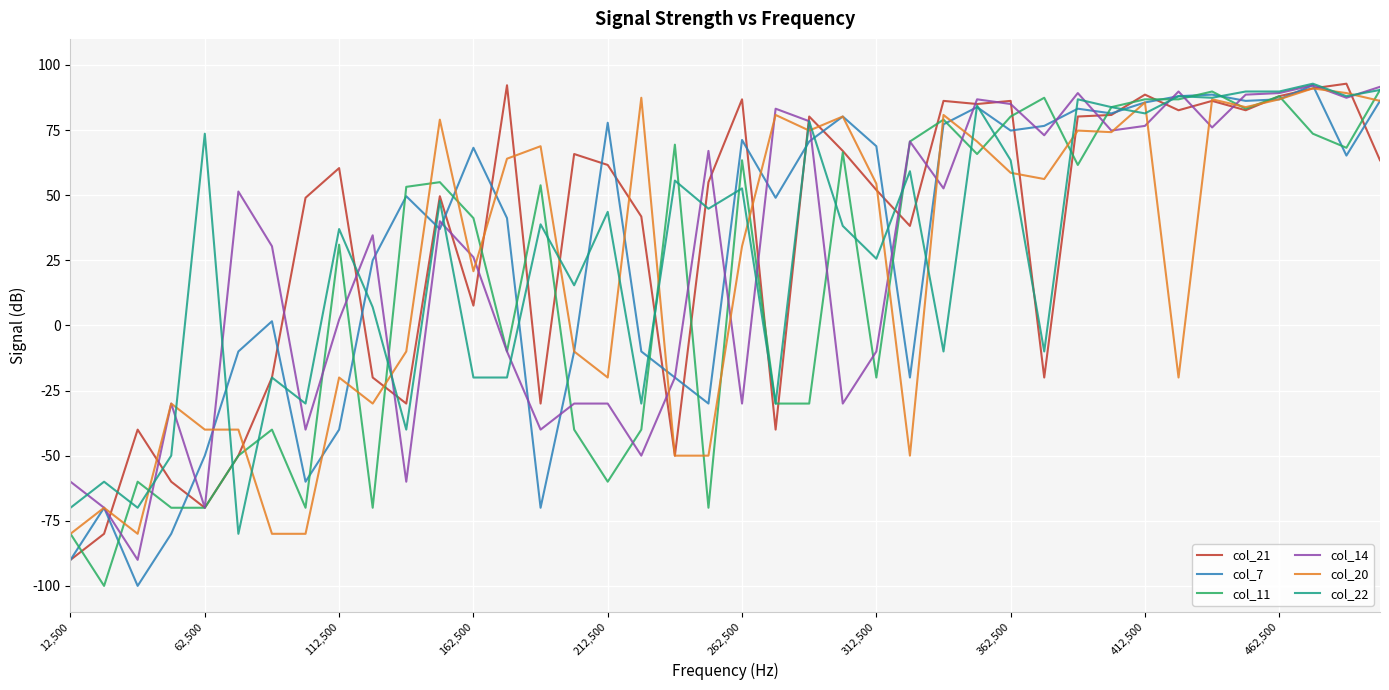

What is the greatest value displayed?

92.8